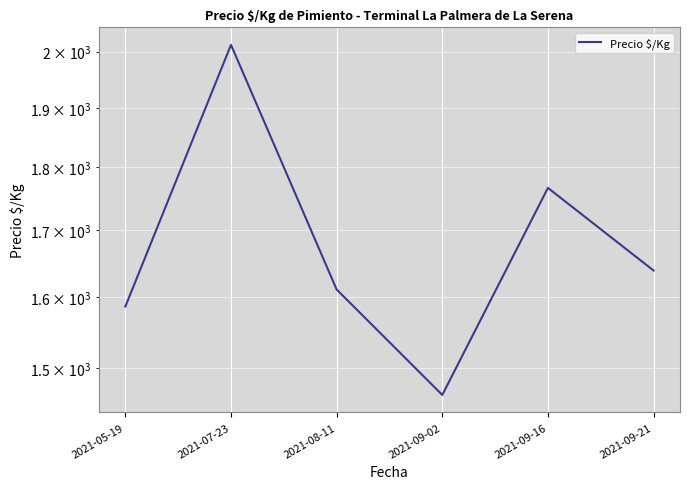

What is the sum of the values at 2021-09-16 and 2021-07-23?

3779.0